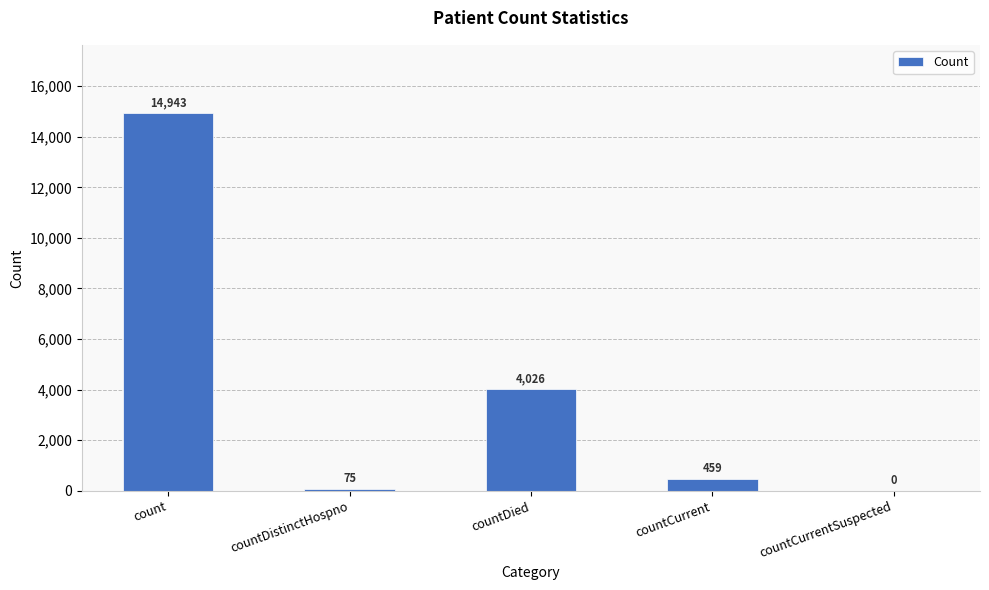

What is the greatest value displayed?

14943